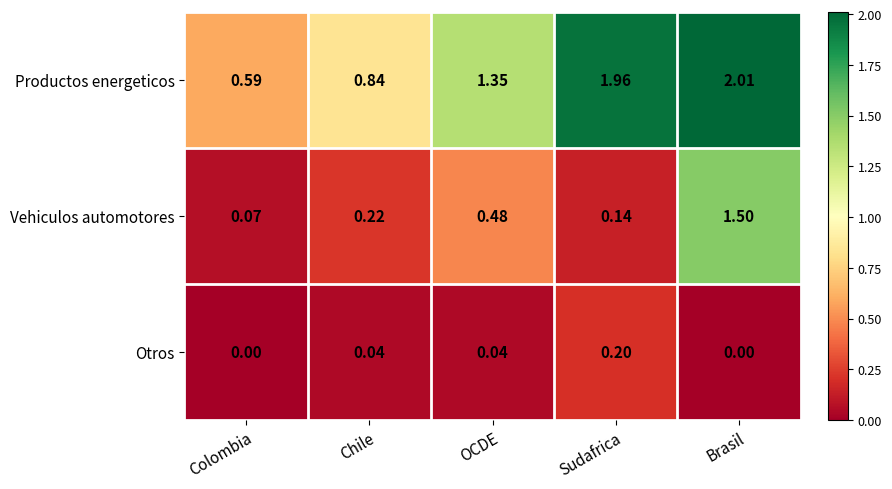

What is the total value across all series at Chile?

1.1